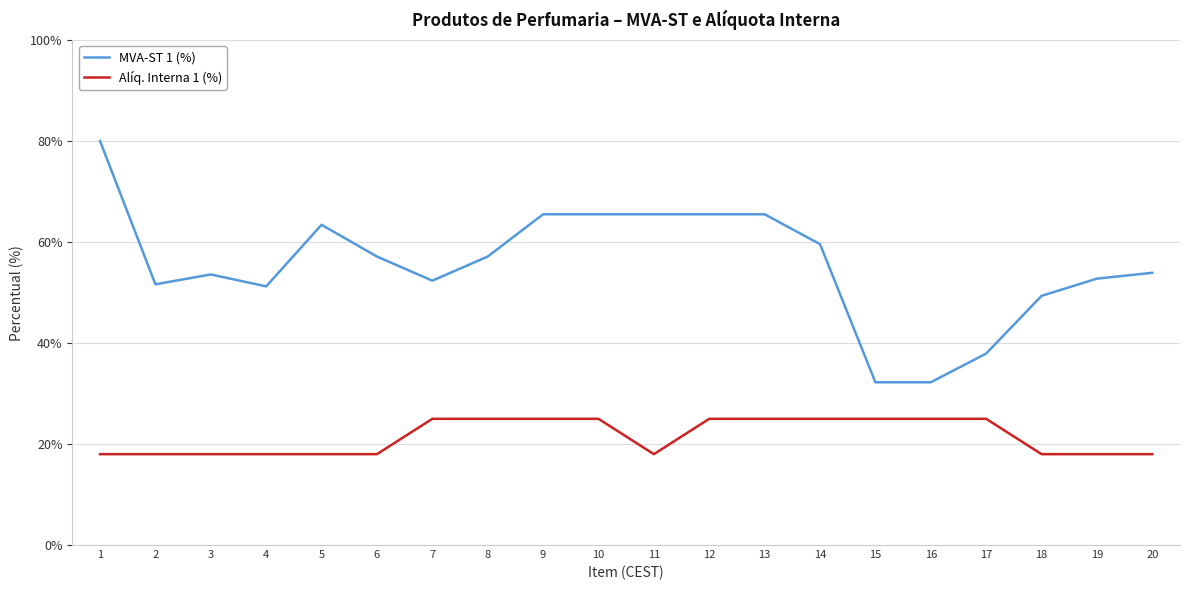

Where does the MVA-ST 1 (%) series first go above 57?

1